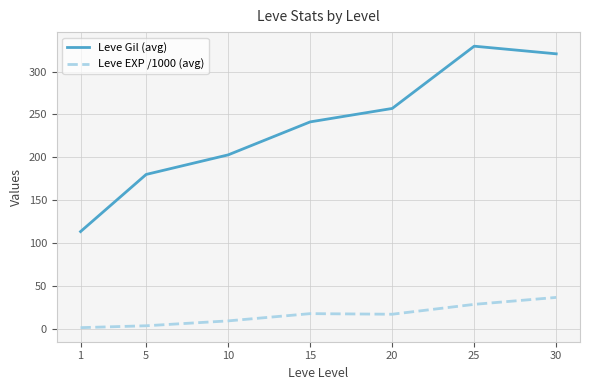

What is the minimum value shown in the chart?

1.2